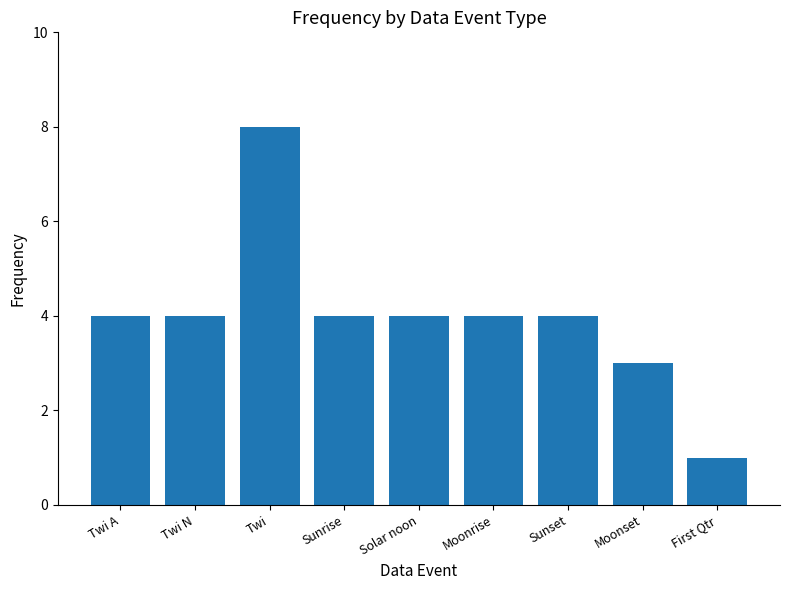

Does the chart contain stacked bars?

No